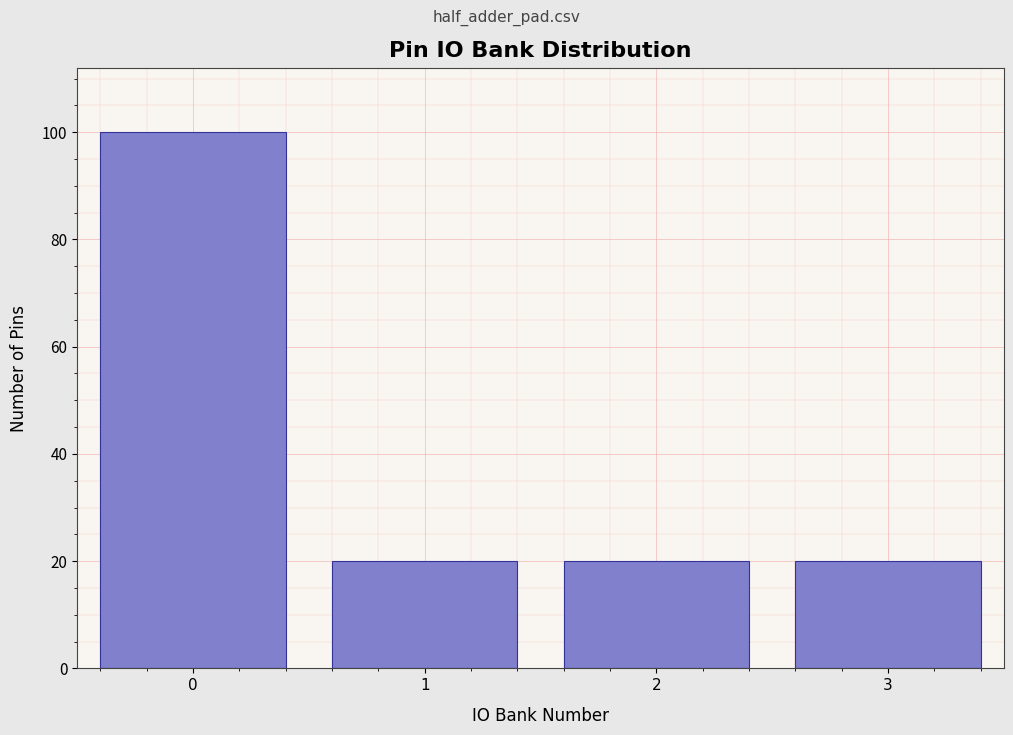

Reading left to right, transcribe all the data shown in this chart.

0=100	1=20	2=20	3=20